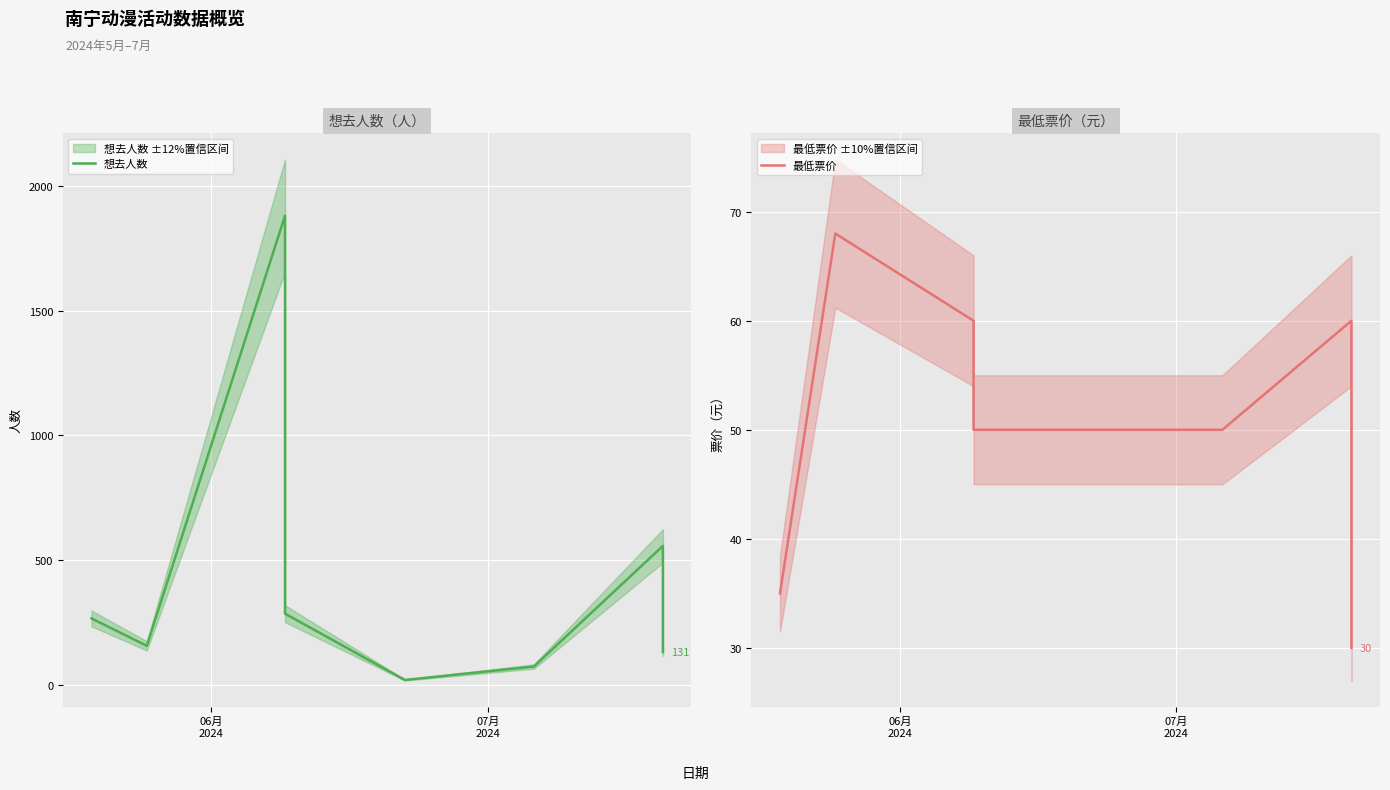

What is the lowest value of the 最低票价 series?

30